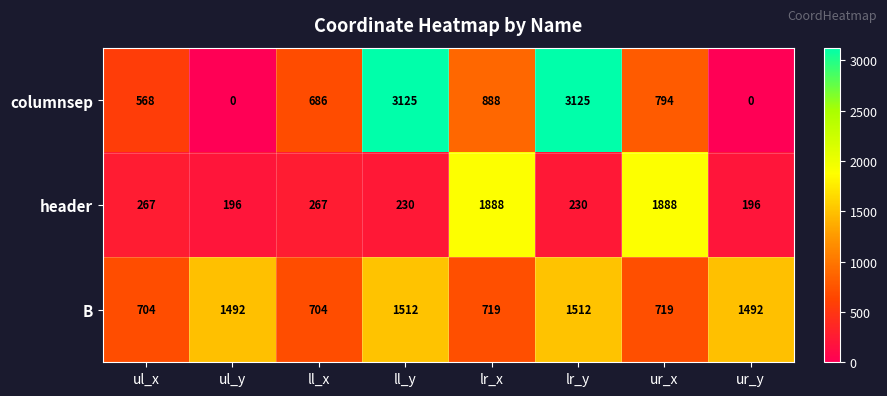

Count the number of data series in this chart.

3